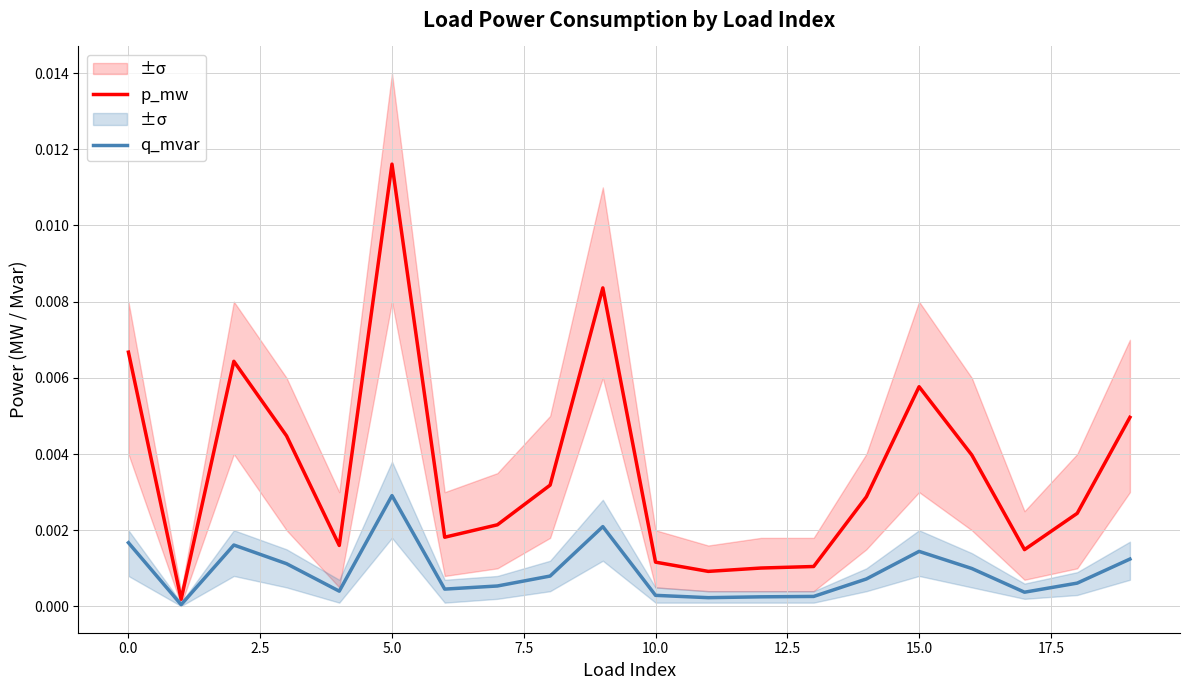

Is it true that q_mvar equals 0.0 at 13?

False